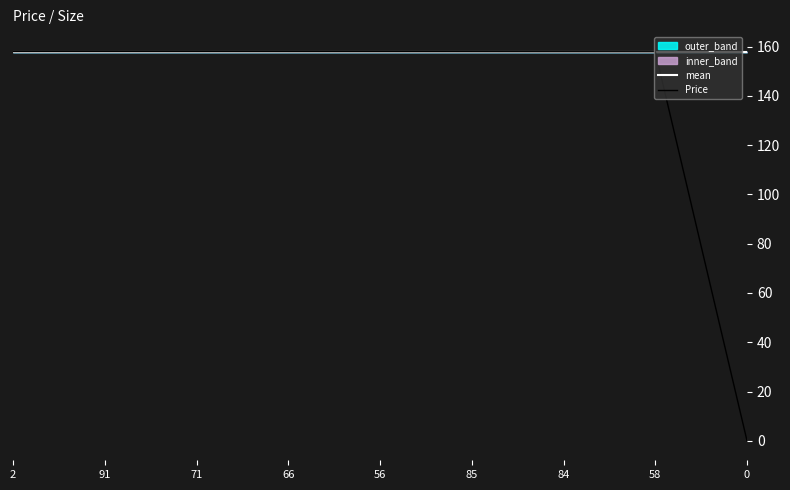

At which category is the sum across all series the highest?

2